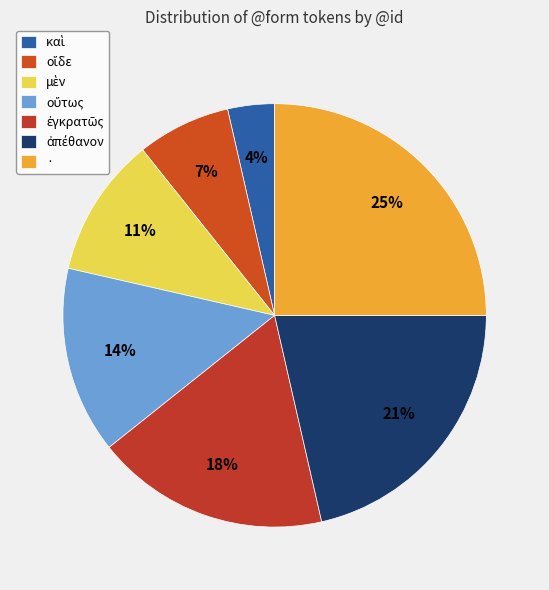

Combined, what portion of the pie is οὕτως and ·?

39.3%